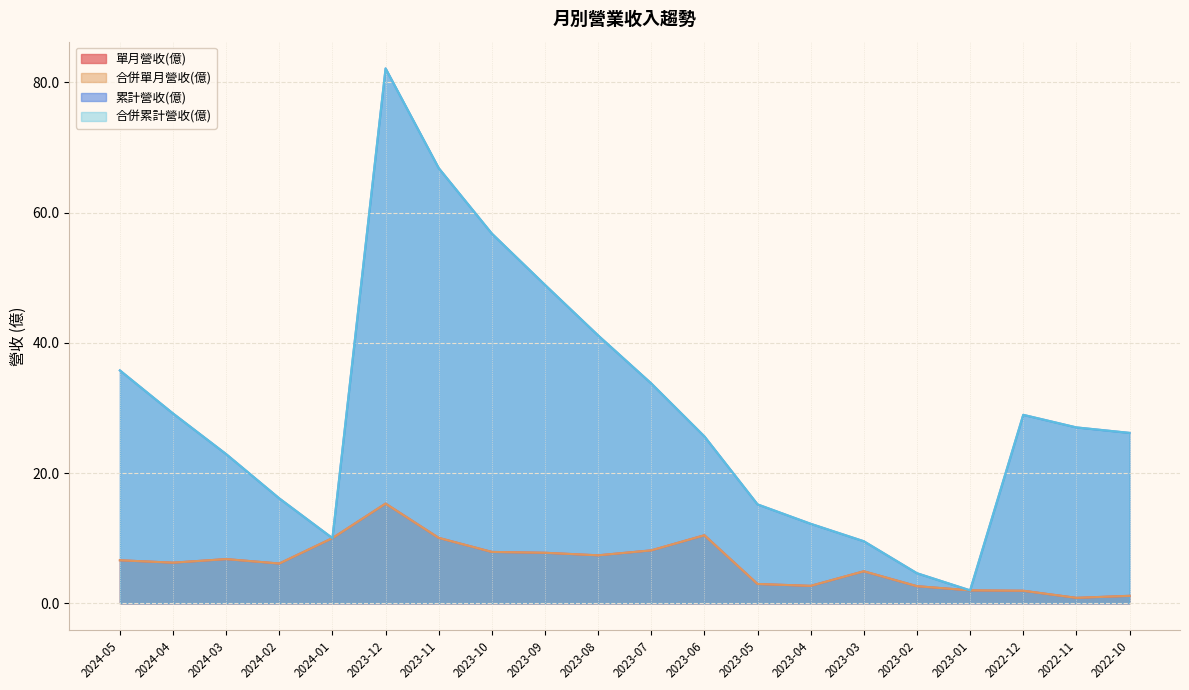

What is the maximum value shown in the chart?

82.1